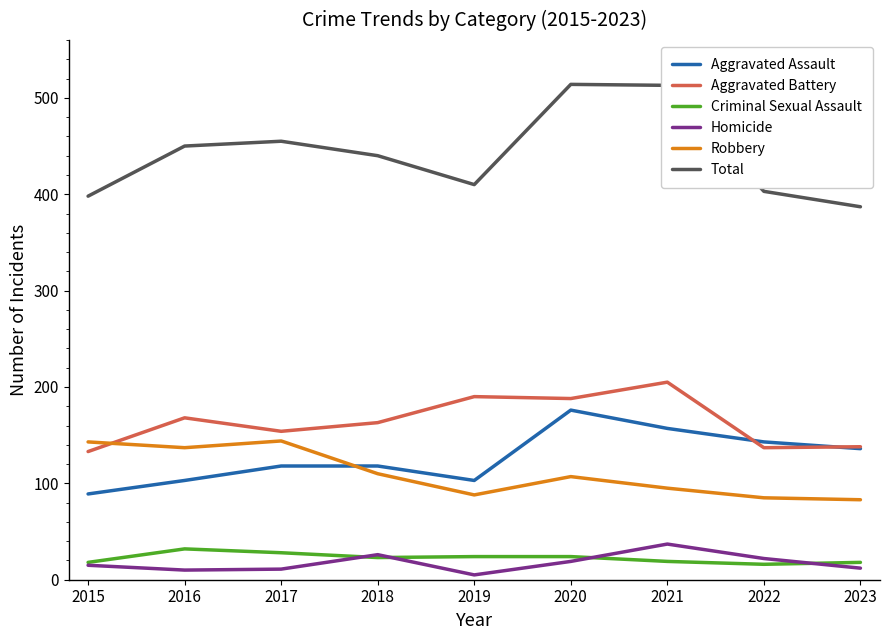

How many interior local peaks does the Robbery series have?

2